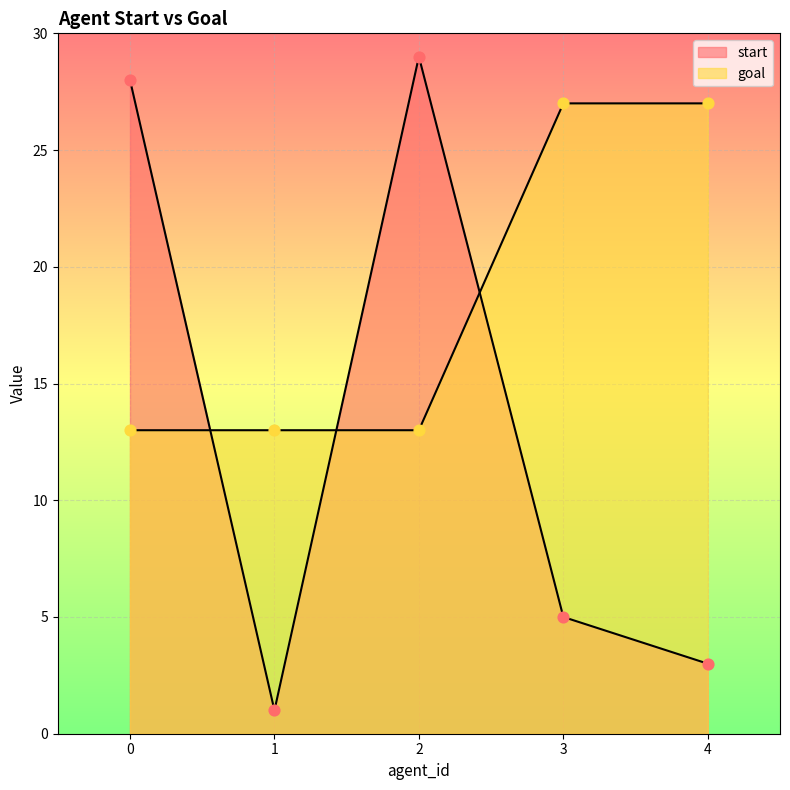

Which series has the largest total across all categories?

goal